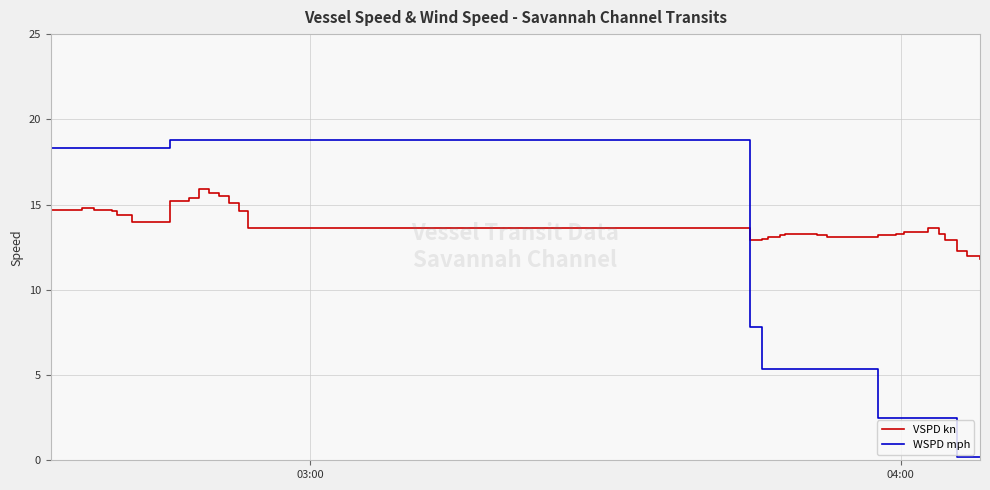

After their last crossing, which series has the higher values: VSPD kn or WSPD mph?

VSPD kn